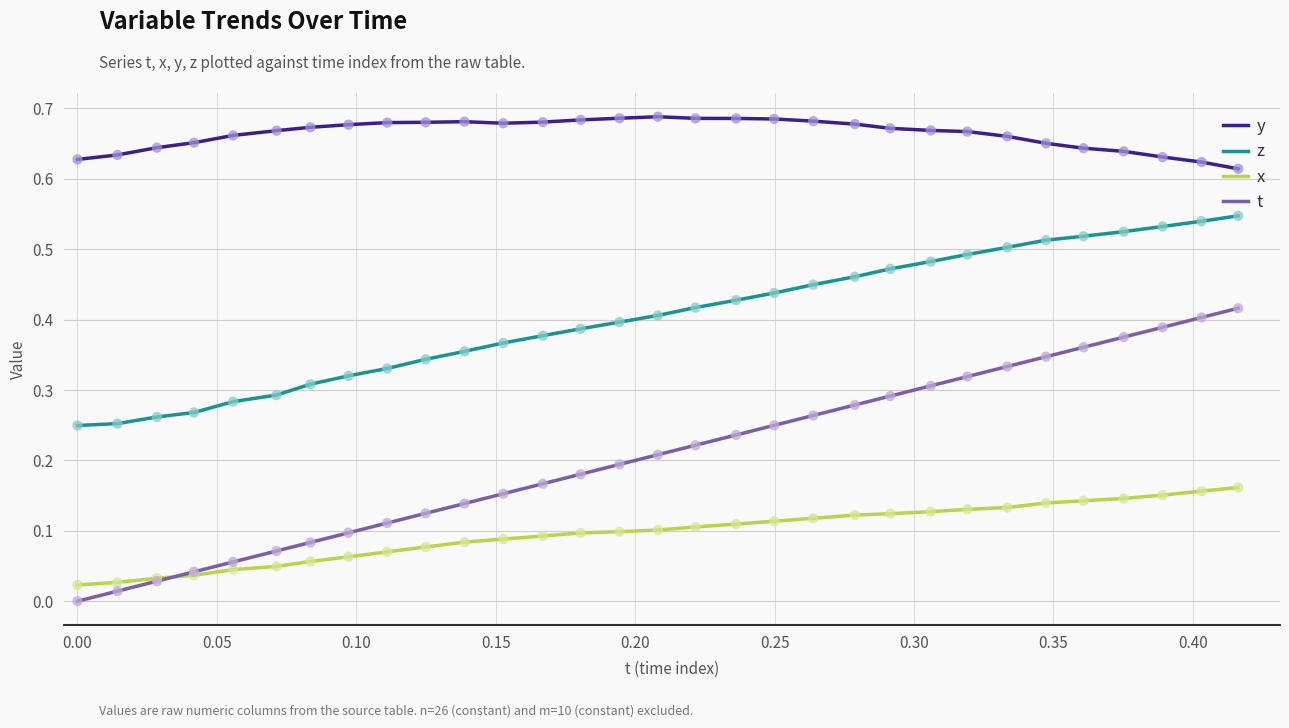

What are all the series names shown in the legend?

y, z, x, t